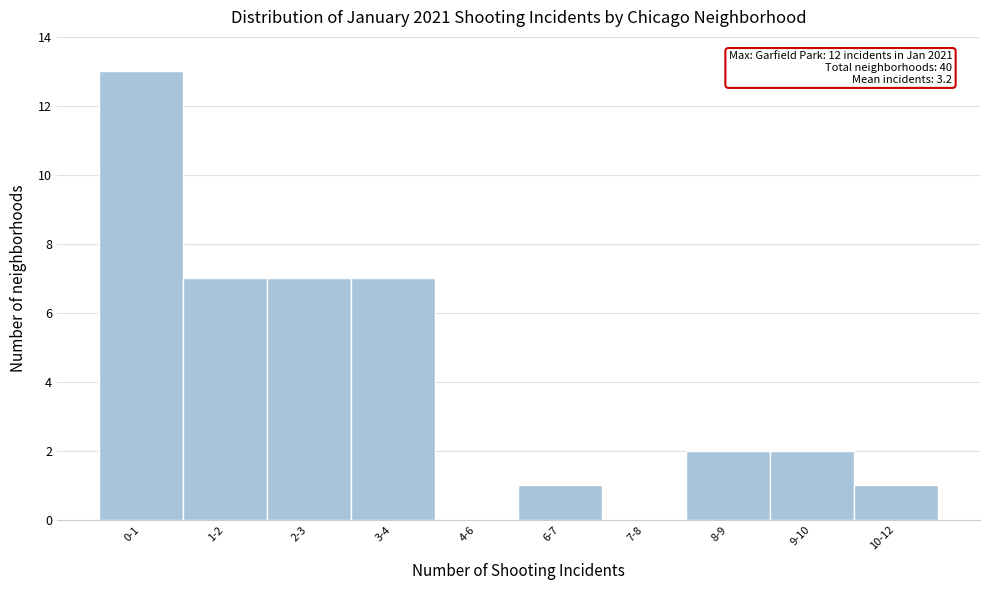

Reading left to right, what are all the values shown in this chart?

0-1=13	1-2=7	2-3=7	3-4=7	4-6=0	6-7=1	7-8=0	8-9=2	9-10=2	10-12=1